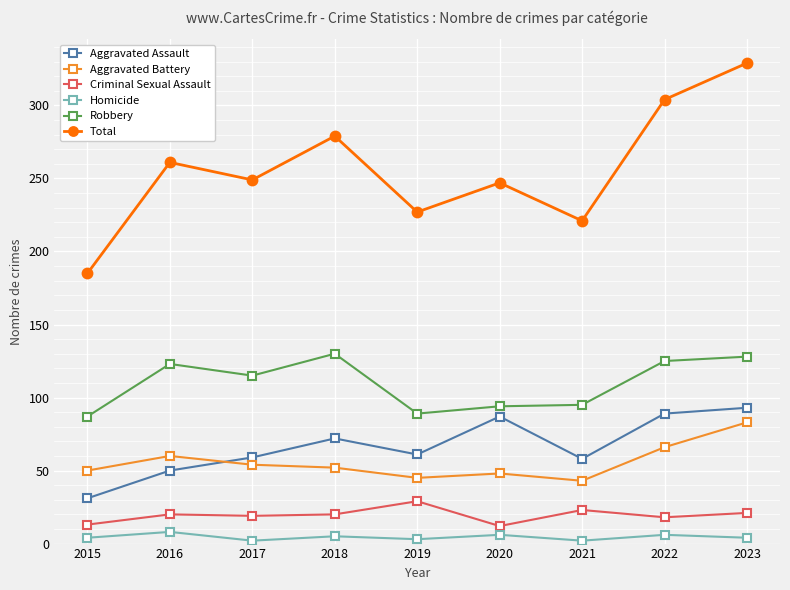

Which series has the largest range (max minus min)?

Total